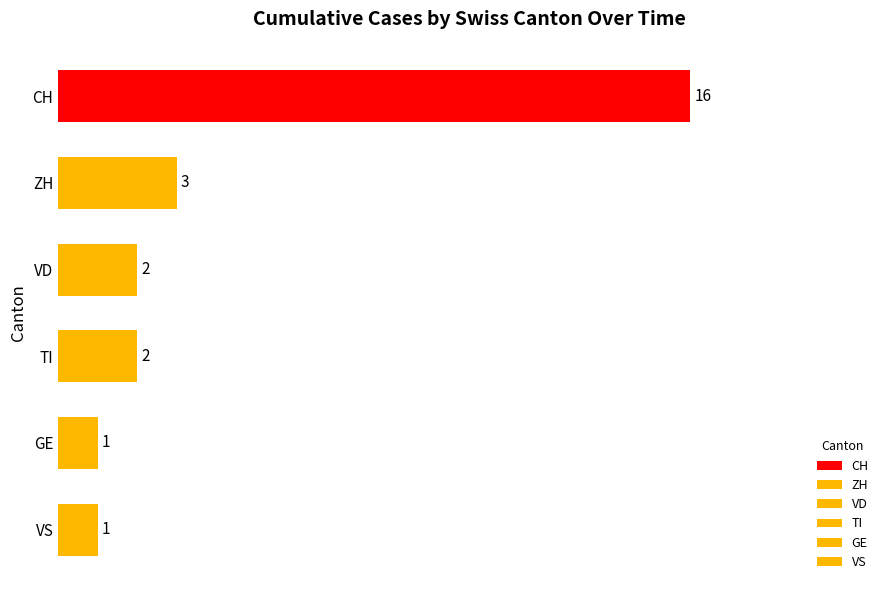

What is the difference between the highest and lowest values at 2020-07-08?

15